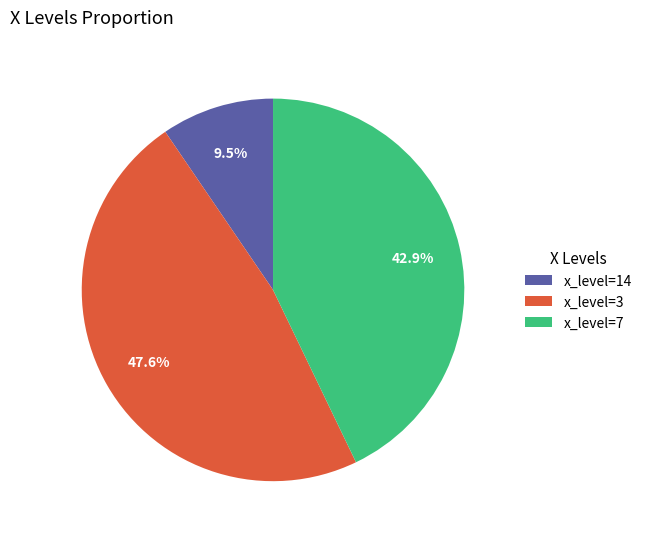

What percentage is NOT represented by x_level=3?

52.4%